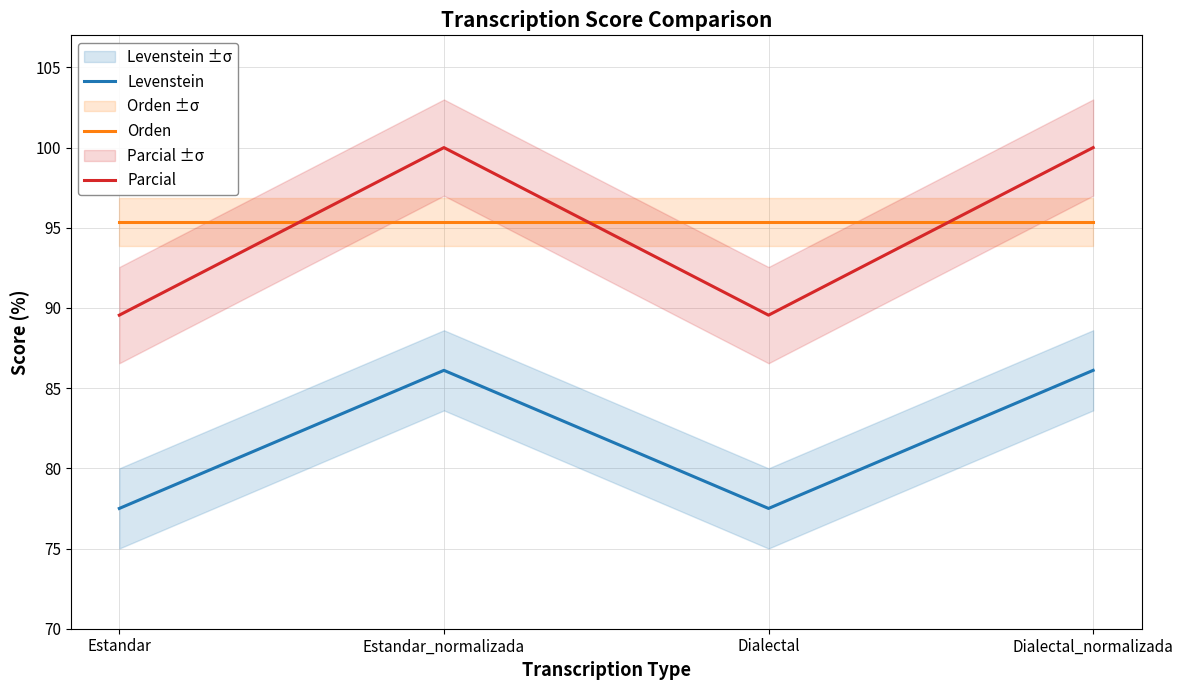

What is the approximate value of Parcial at Dialectal_normalizada?

100.0